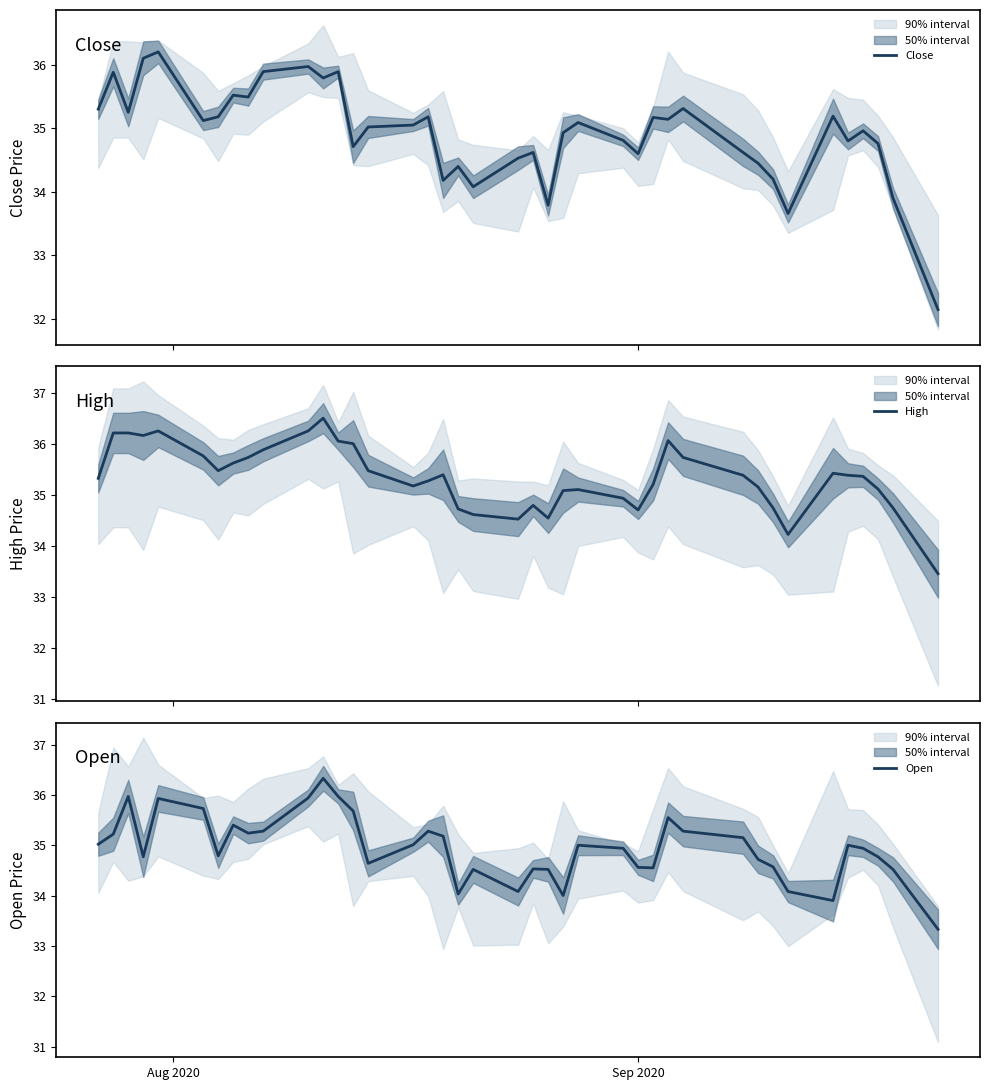

Does the chart display data point markers on the line(s)?

No